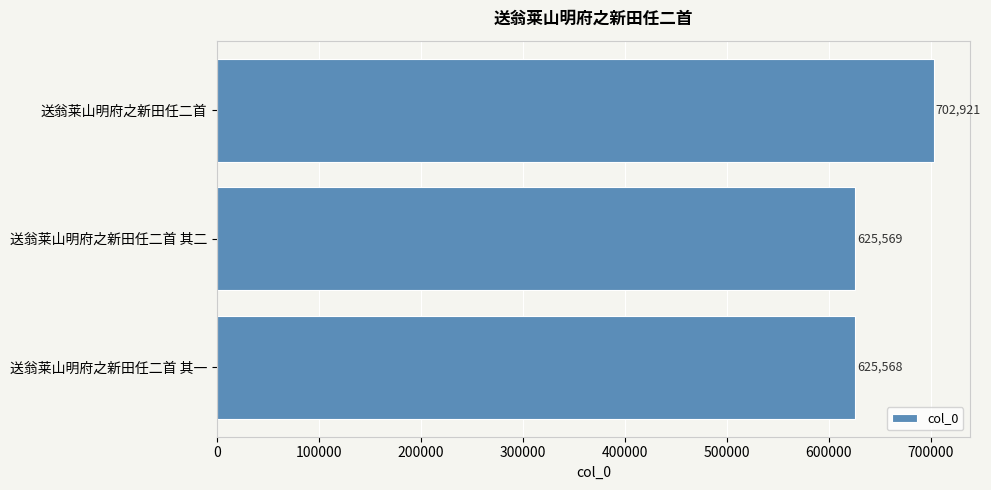

How many bars are there in total?

3